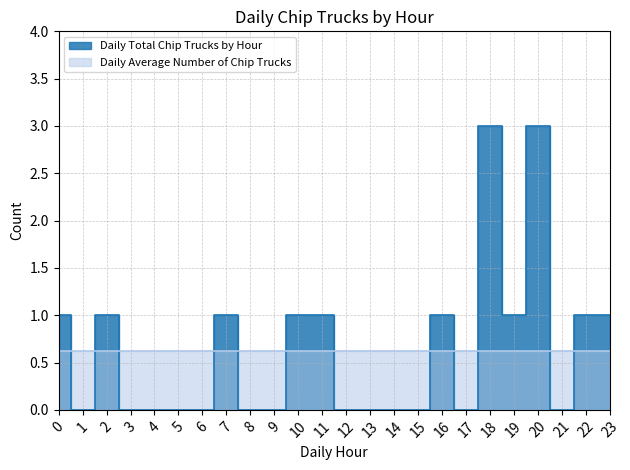

Reading right to left, list all the values displayed in this chart.

23=1	22=1	21=0	20=3	19=1	18=3	17=0	16=1	15=0	14=0	13=0	12=0	11=1	10=1	9=0	8=0	7=1	6=0	5=0	4=0	3=0	2=1	1=0	0=1